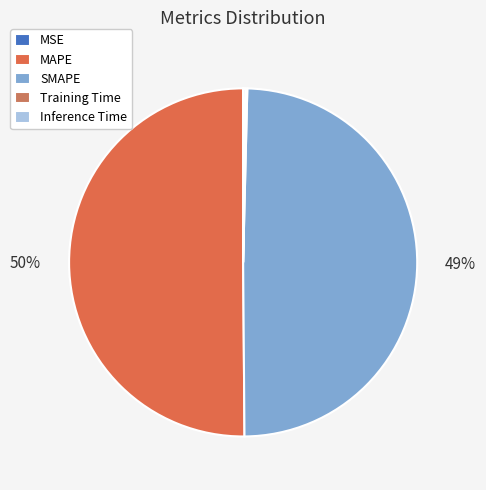

Count the number of slices in the pie.

5